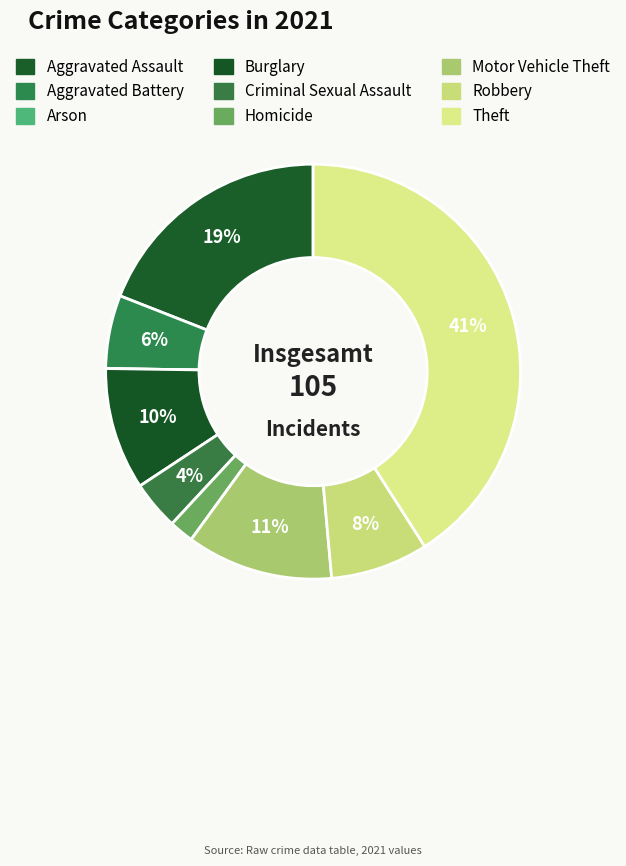

Between Arson and Theft, which is larger?

Theft